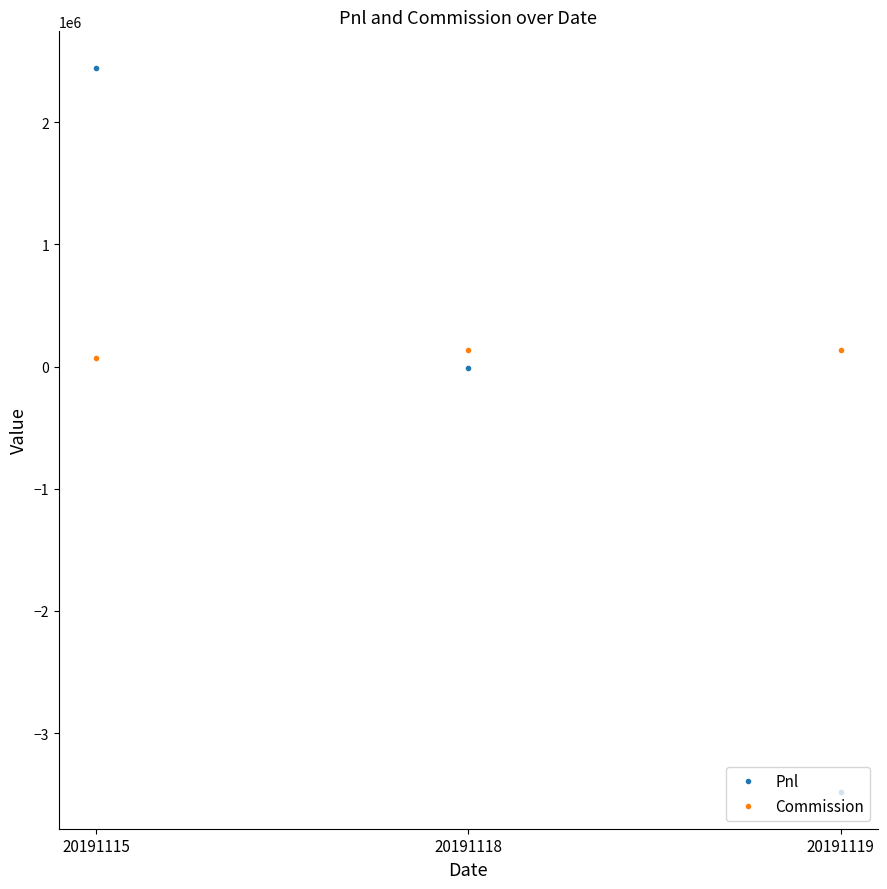

At which label does Commission reach its minimum?

20191115